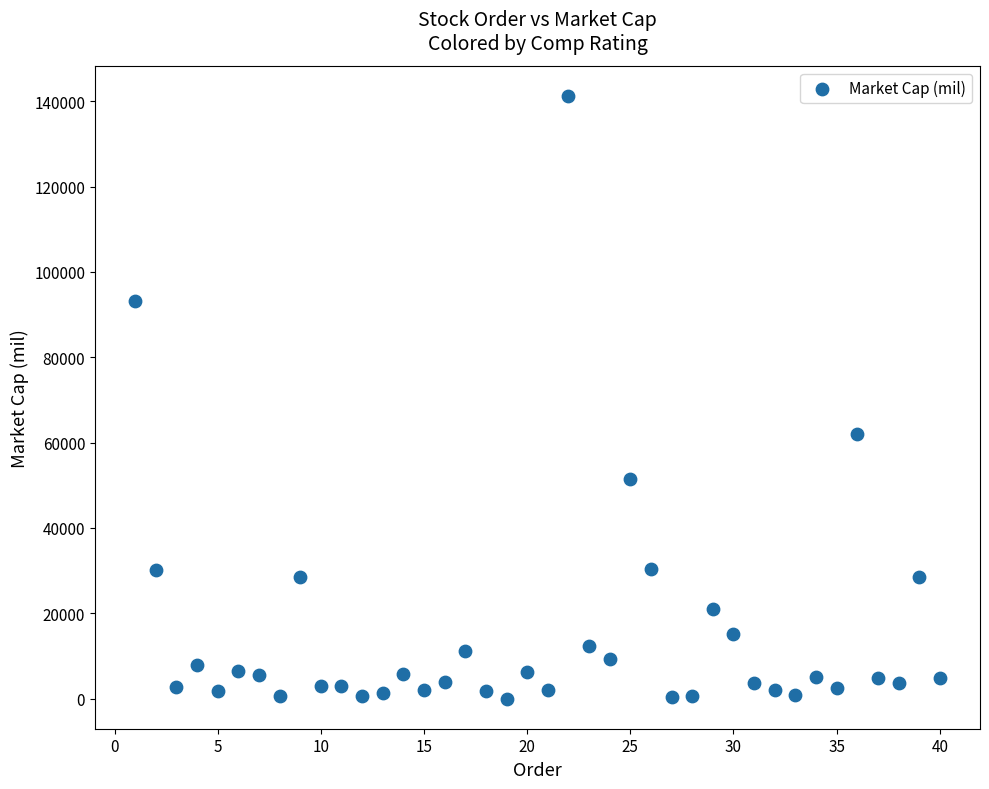

What is the range of Y values (max minus min)?

141214.8